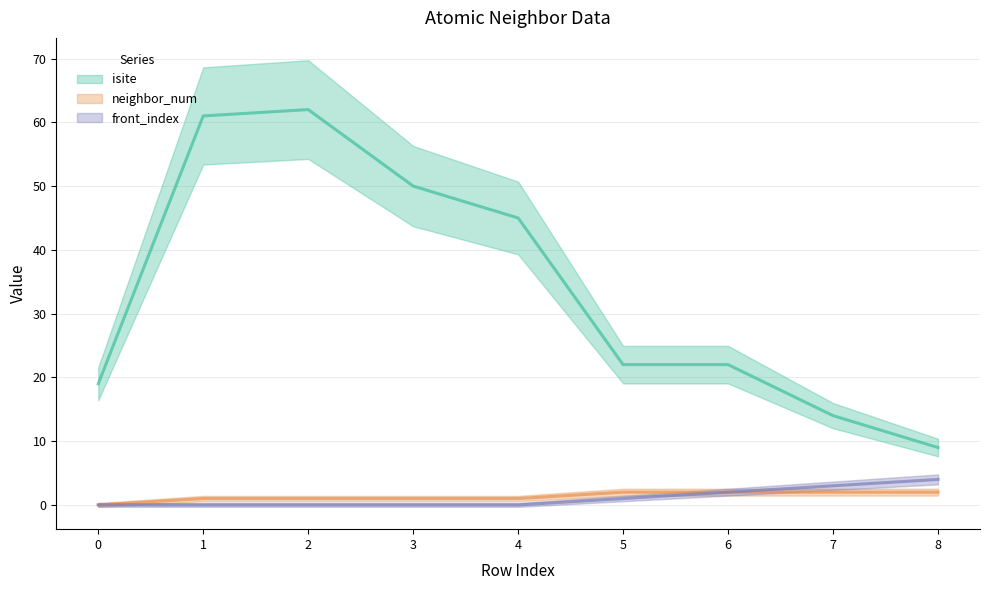

How many values in front_index are above zero?

4